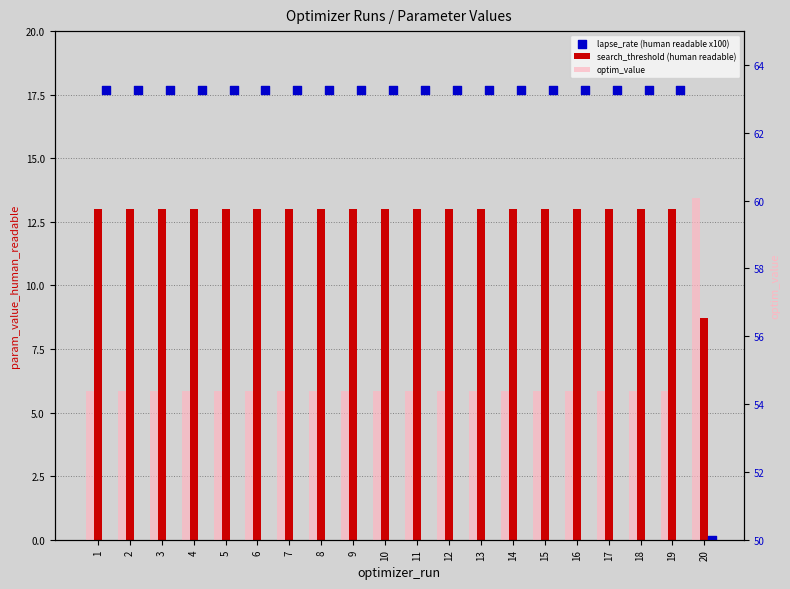

Which series has the widest spread of Y values?

lapse_rate (human readable x100)